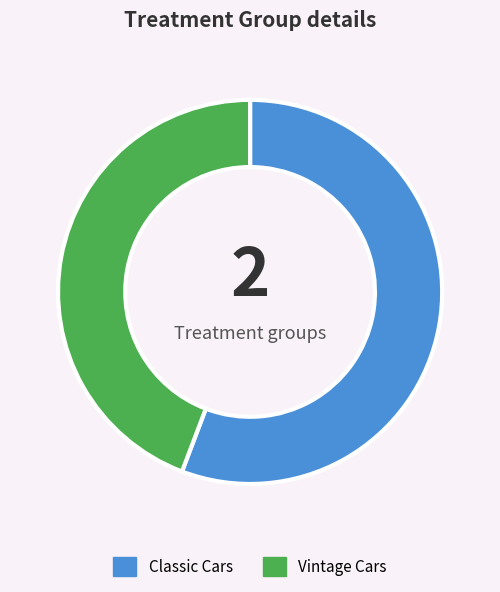

Rank the categories by value from highest to lowest.

Classic Cars, Vintage Cars